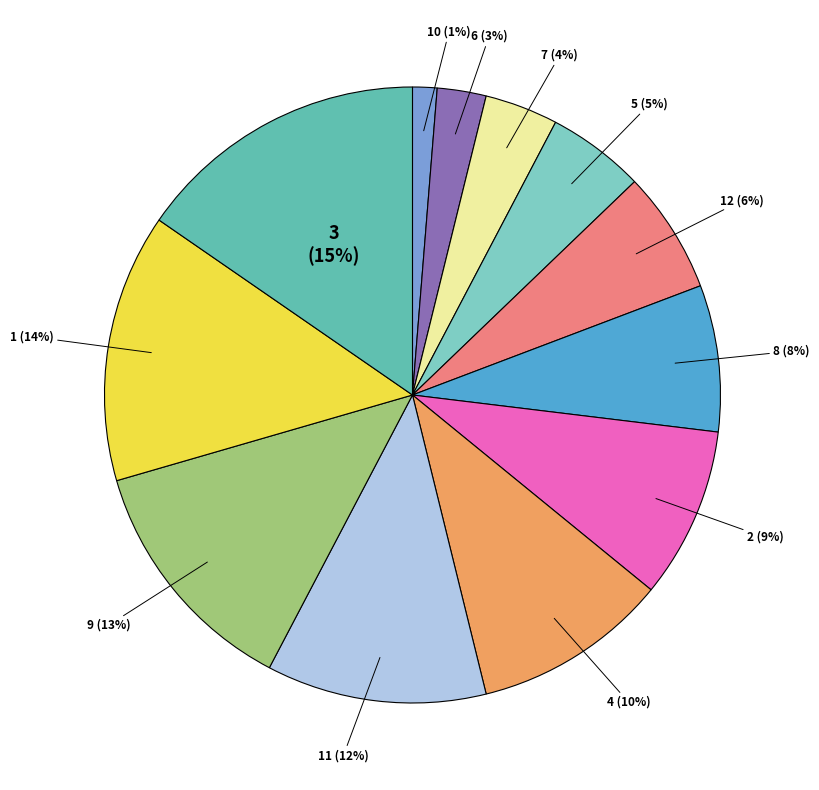

What is the smallest slice in the pie chart?

10